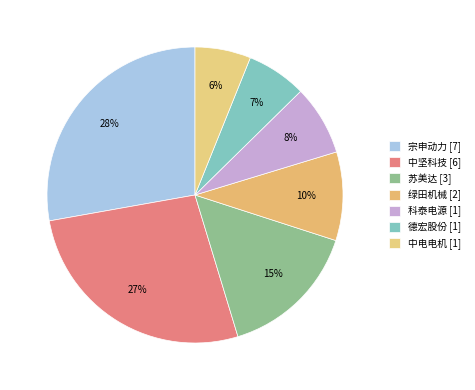

Is there a majority slice in this chart?

No